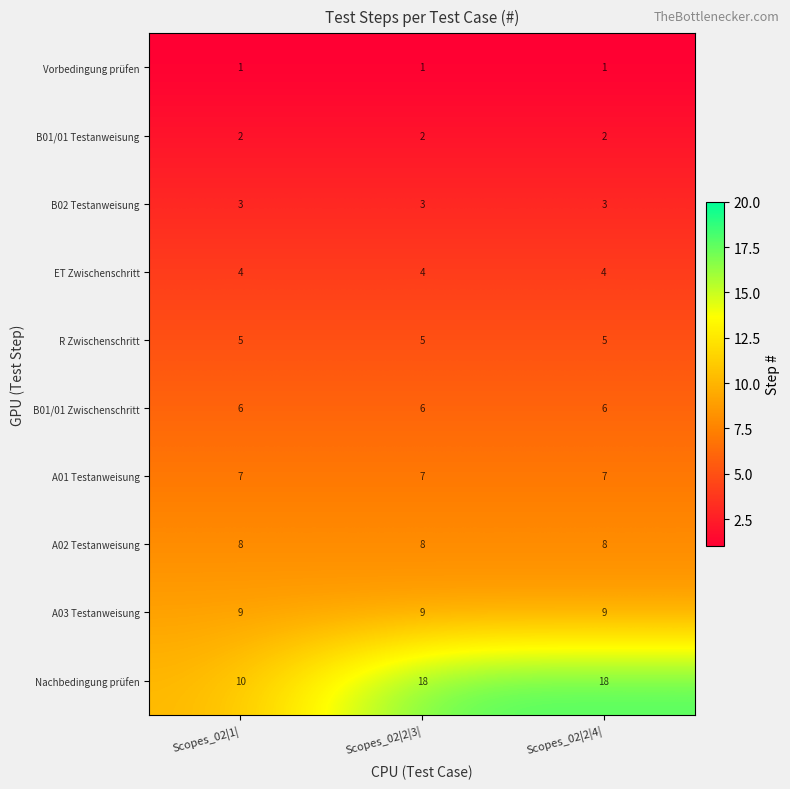

What is the total value across all series at Scopes_02|2|4|?

63